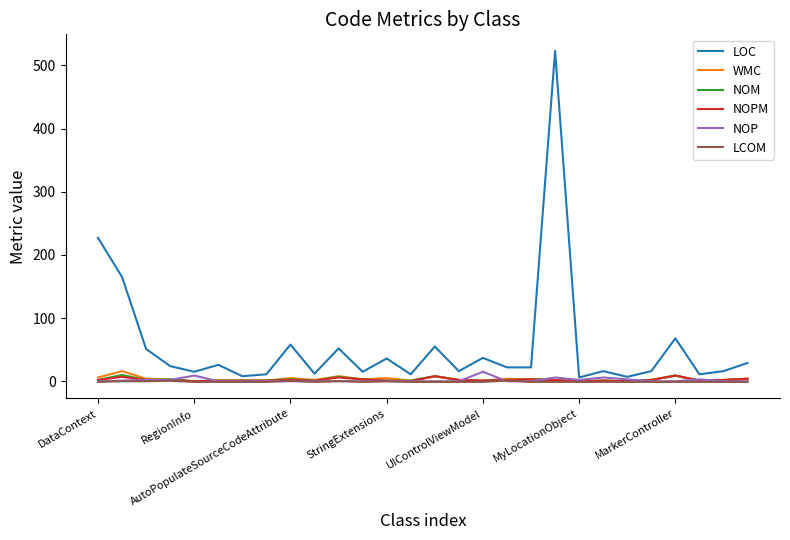

What is the maximum value shown in the chart?

523.0